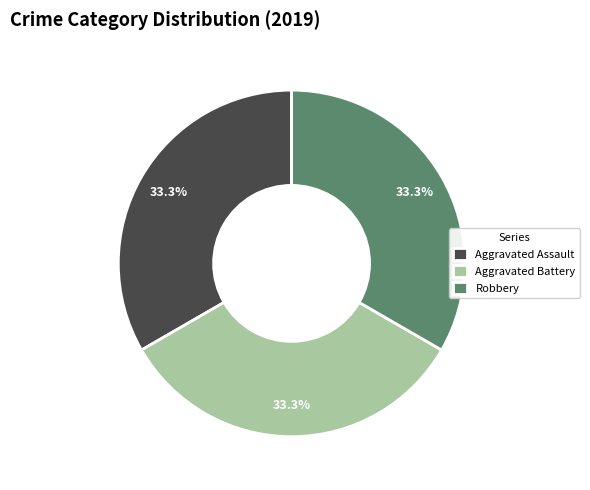

The Aggravated Battery slice represents 44% of the pie. True or false?

False